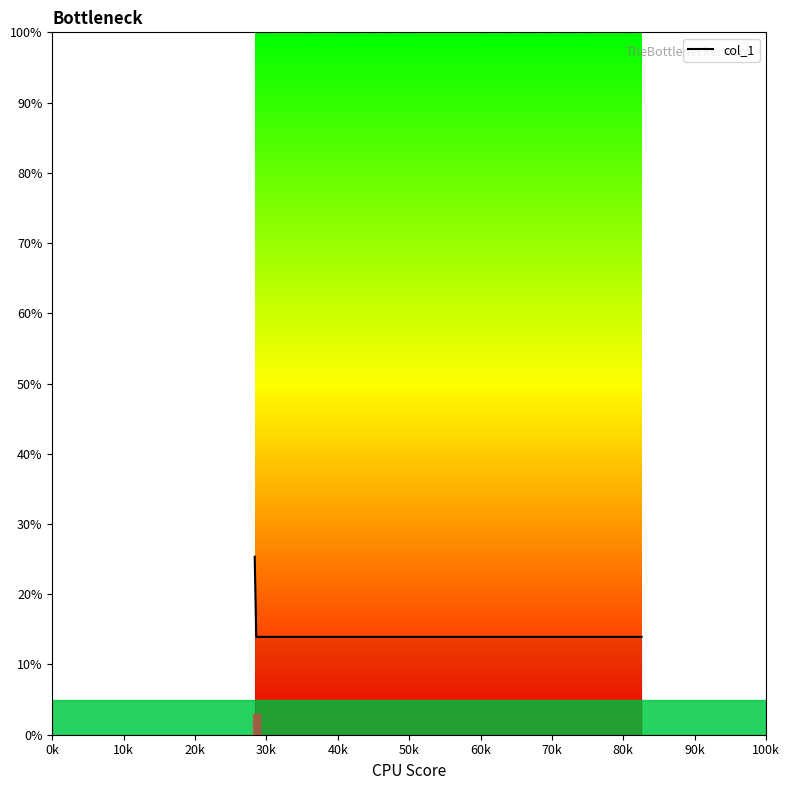

What is the smallest value displayed?

13.9